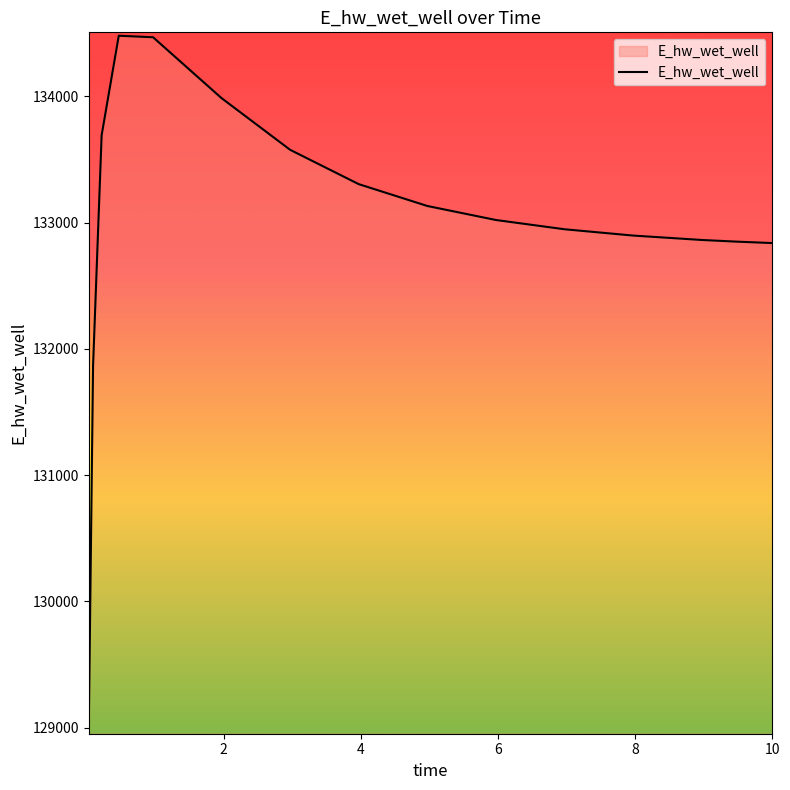

How many distinct data groups are displayed?

1